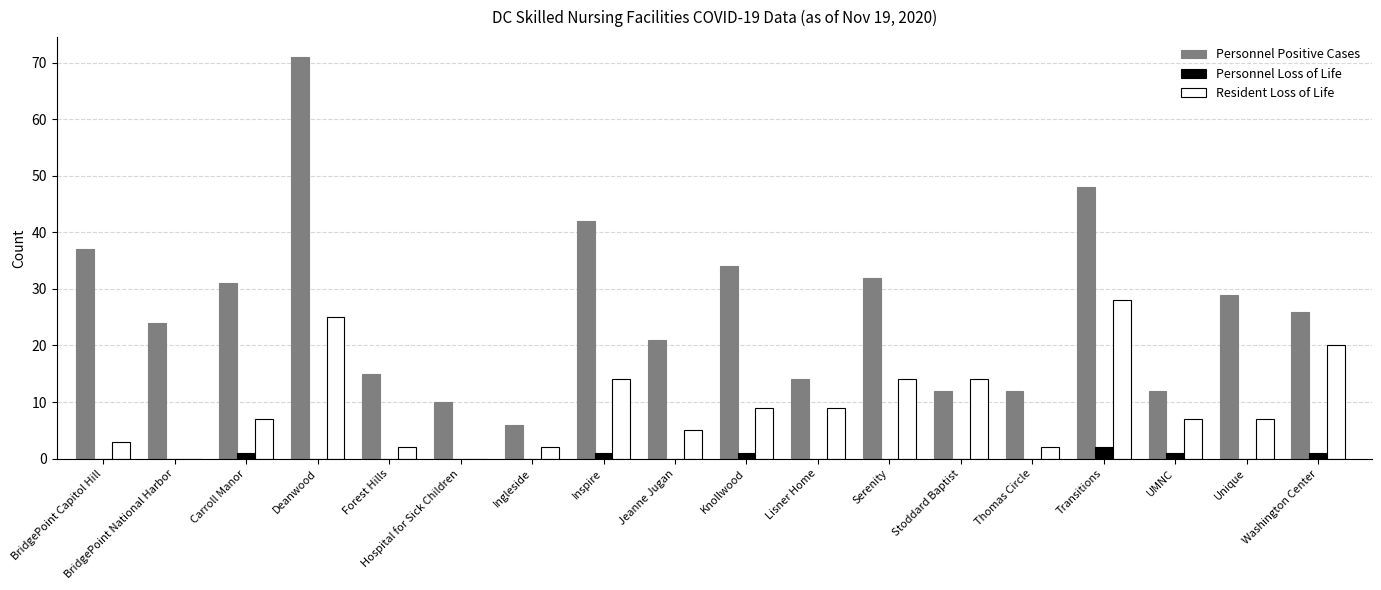

The Personnel Positive Cases series shows 4 at UMNC. True or false?

False